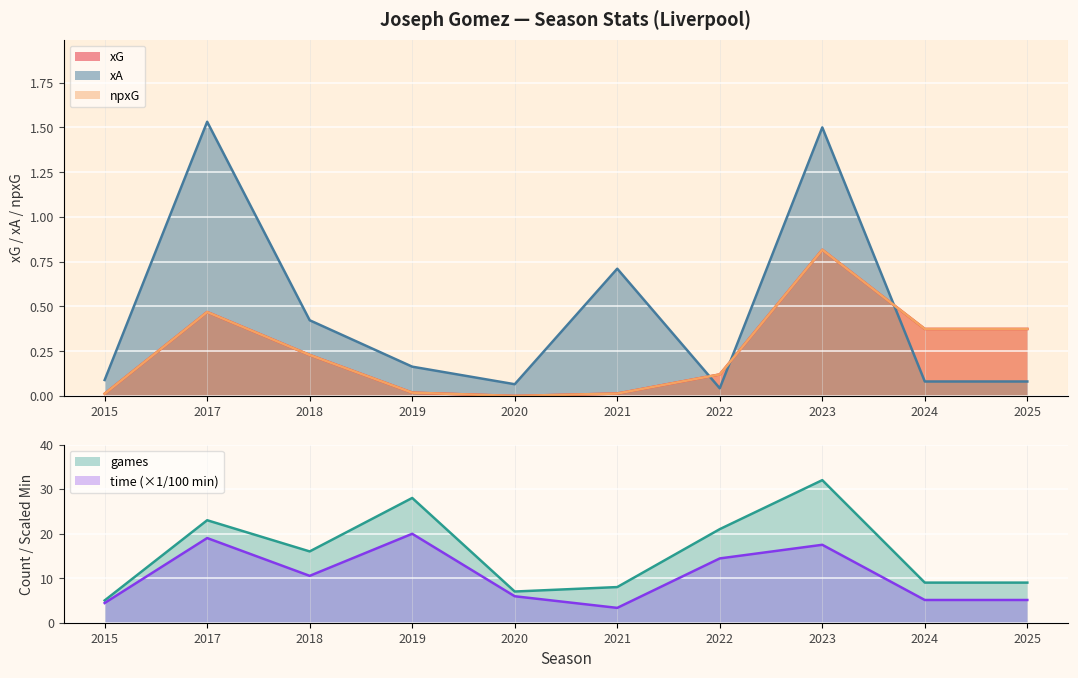

How many lines are shown in the chart?

5